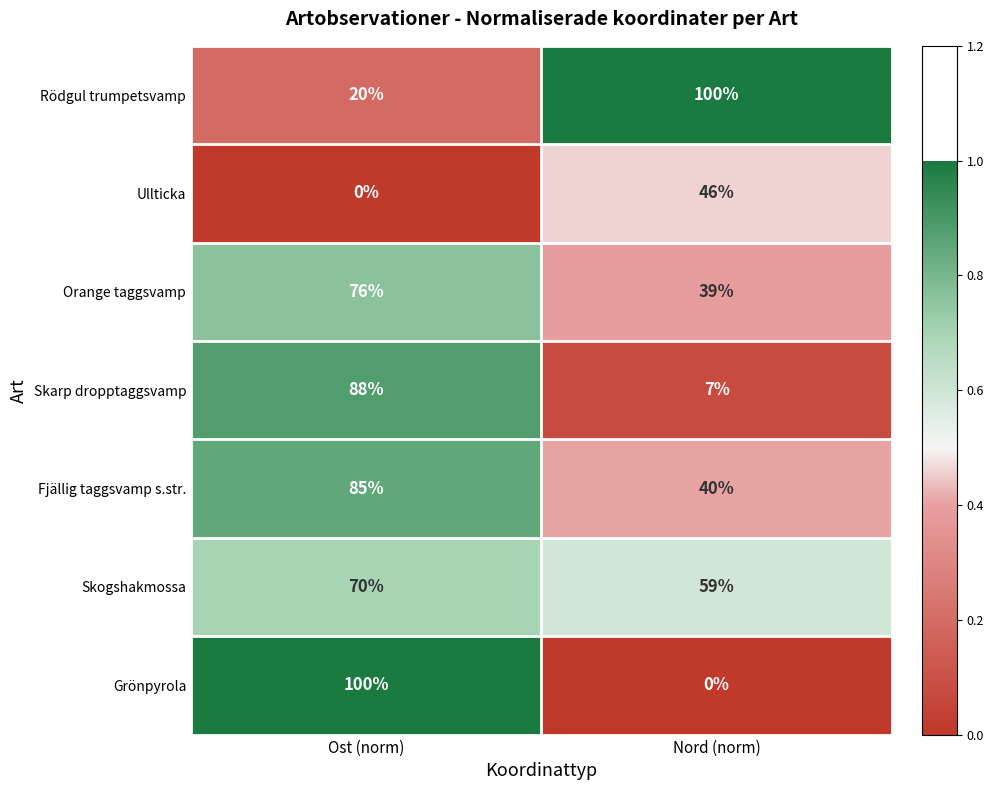

Reading left to right, list all the values displayed in this chart.

Rödgul trumpetsvamp: 20	100
Ullticka: 0	46
Orange taggsvamp: 76	39
Skarp dropptaggsvamp: 88	7
Fjällig taggsvamp s.str.: 85	40
Skogshakmossa: 70	59
Grönpyrola: 100	0